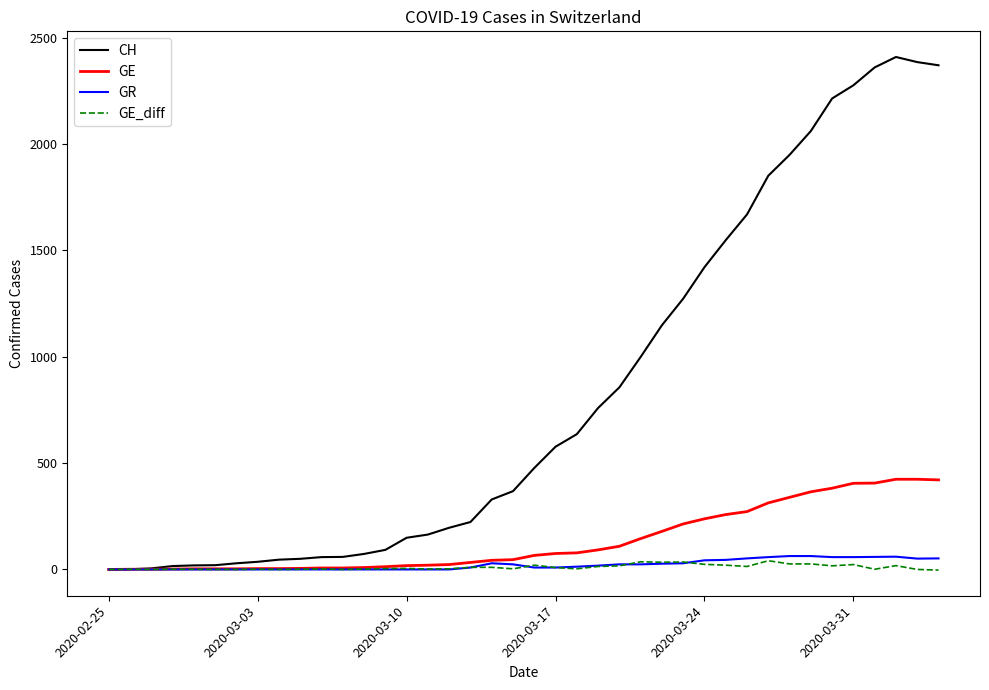

Which series has the widest spread of values?

CH